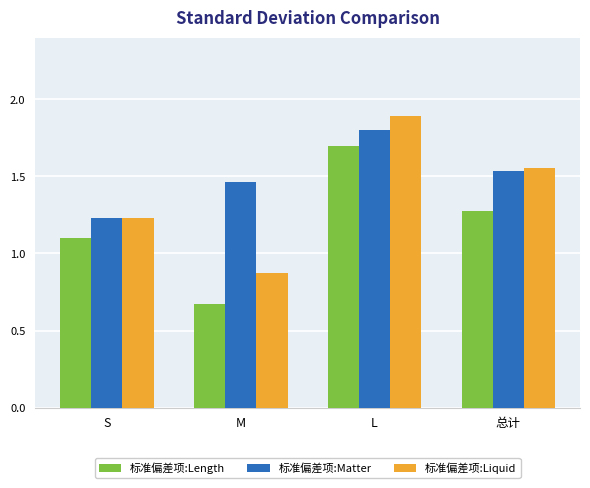

Rank the categories by 标准偏差项:Length value from lowest to highest.

M, S, 总计, L